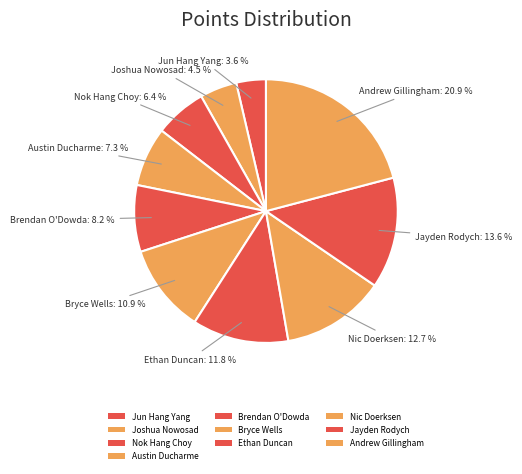

What is the ratio of the value at Ethan Duncan to the value at Jun Hang Yang?

3.2